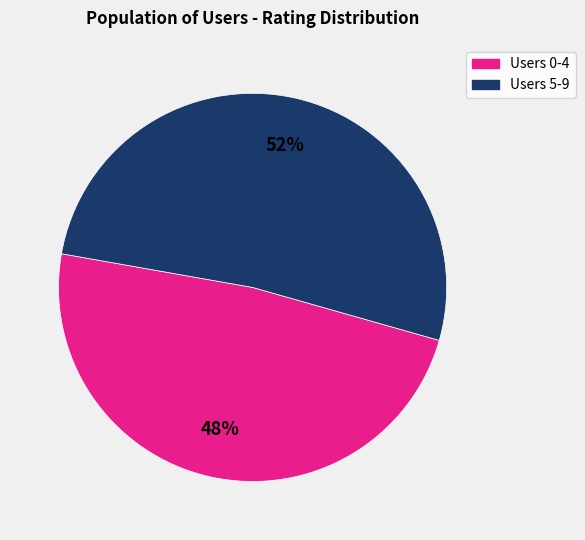

Do Users 0-4 and Users 5-9 together represent more than half of the pie?

Yes